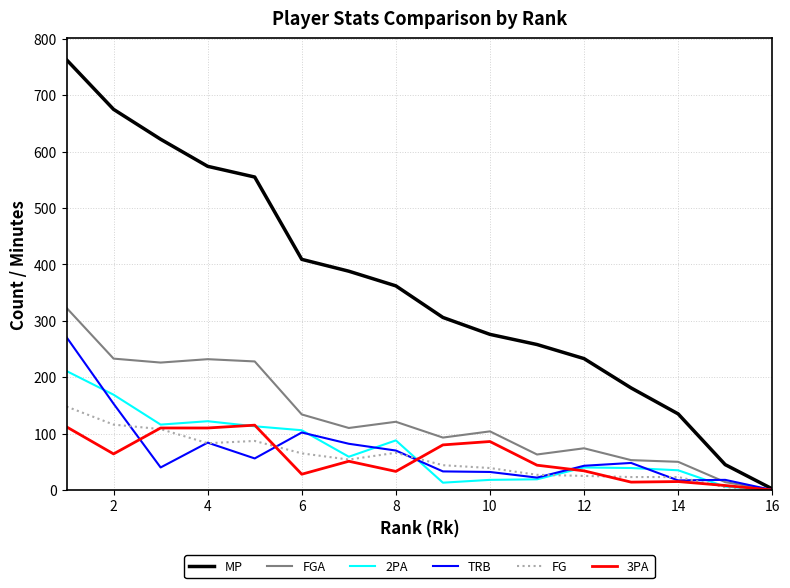

What is the greatest value displayed?

763